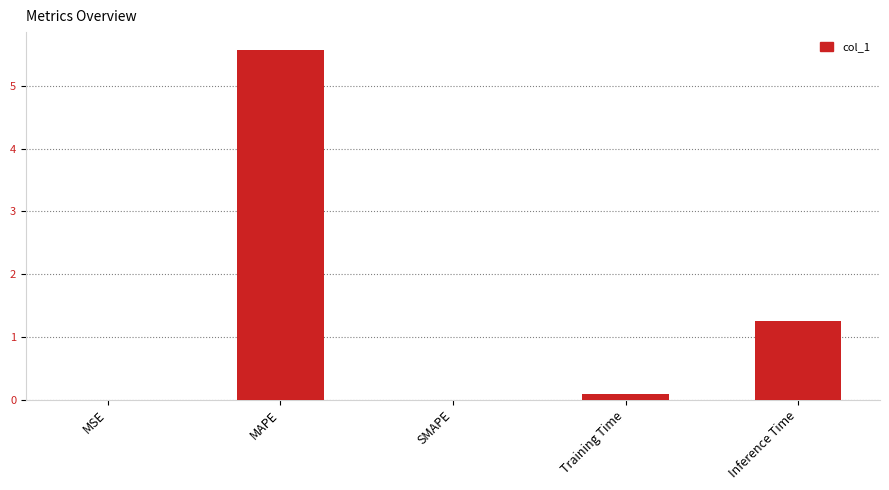

Between Training Time and MAPE, which is larger?

MAPE